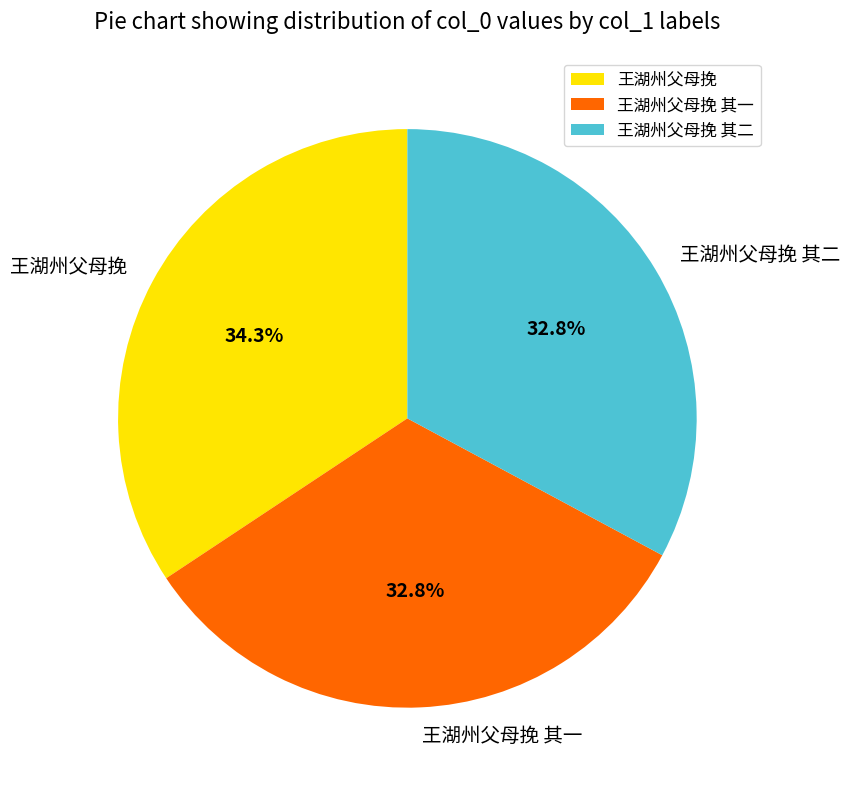

To the nearest percent, what is the combined percentage of 王湖州父母挽 and 王湖州父母挽 其二?

67%